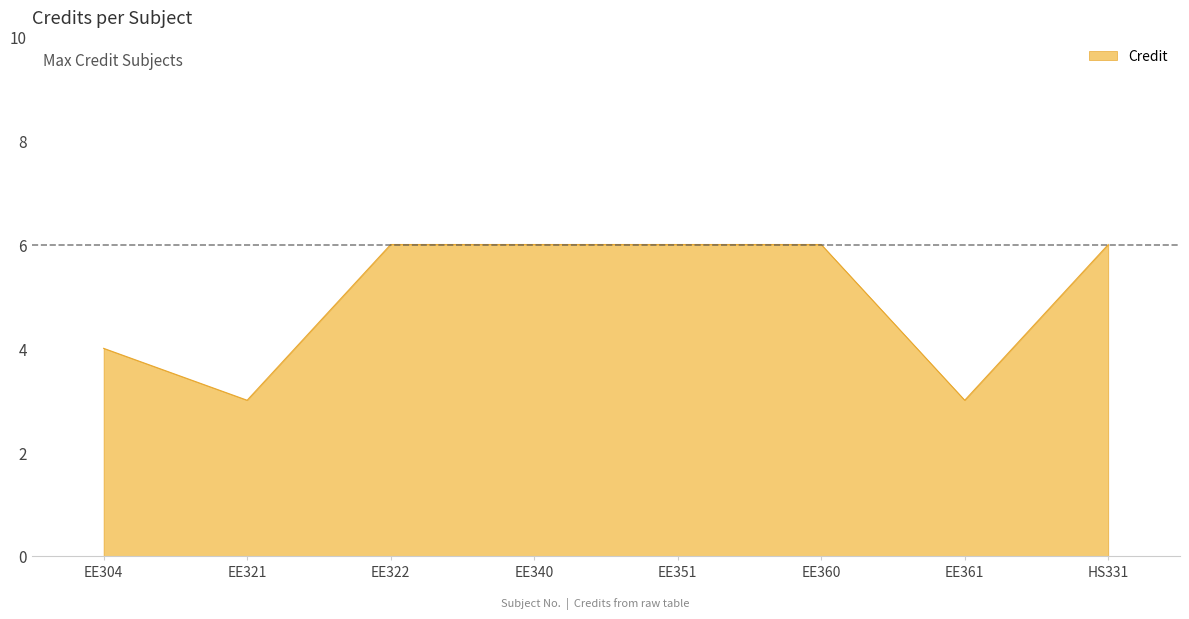

What is the greatest value displayed?

6